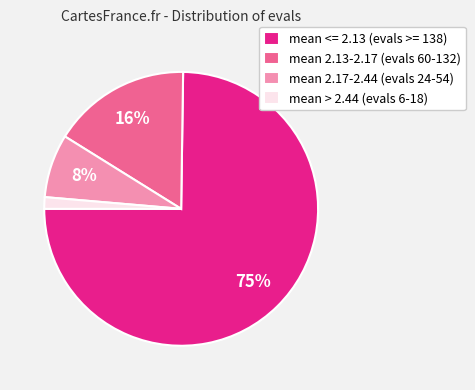

What percentage is the mean 2.13-2.17 (evals 60-132) slice, to the nearest percent?

16%